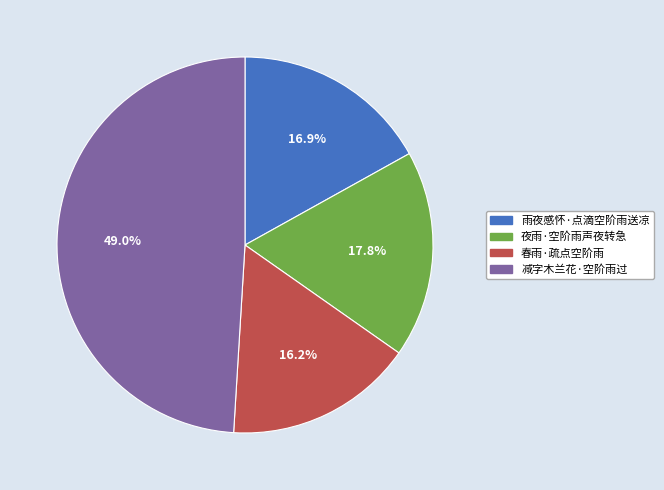

True or false: 春雨·疏点空阶雨 accounts for 16% of the total.

True